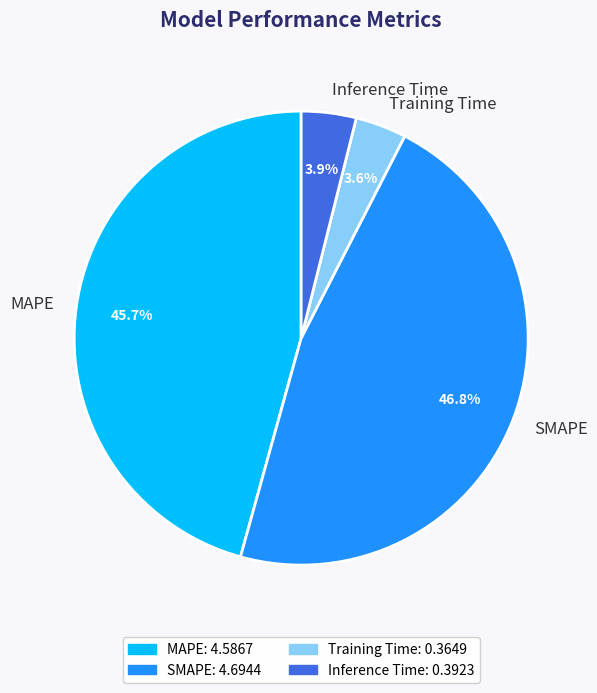

Is there any slice that represents more than half of the pie?

No